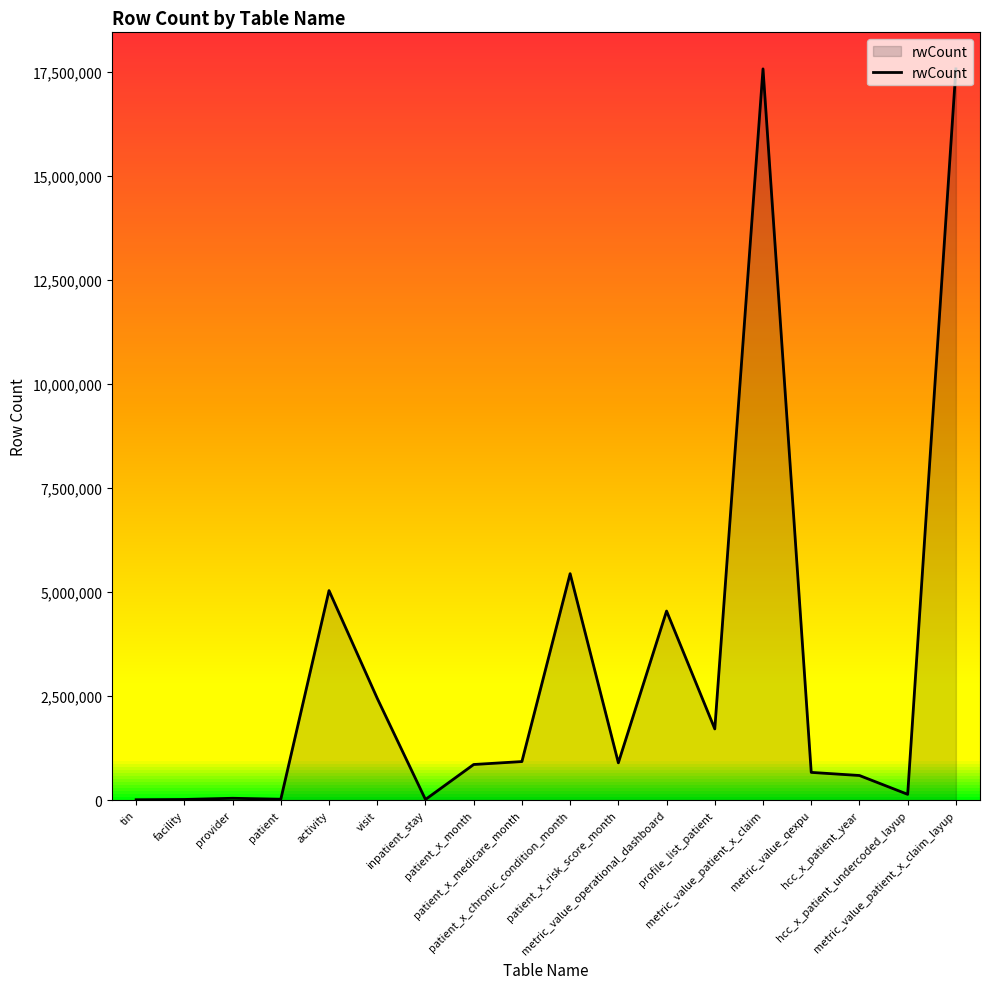

What is the difference between the maximum and minimum values?

17558242